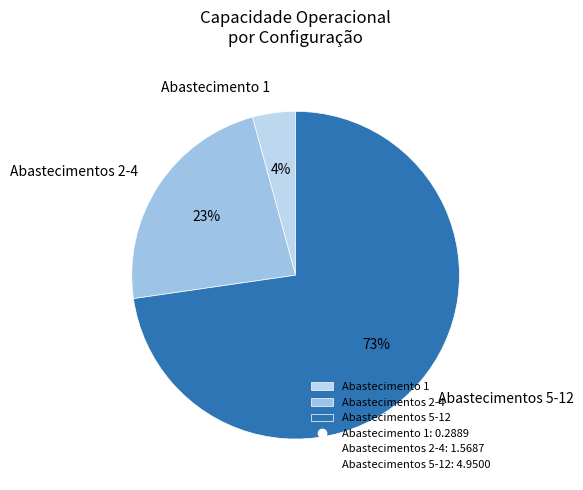

How many slices are in this pie chart?

3